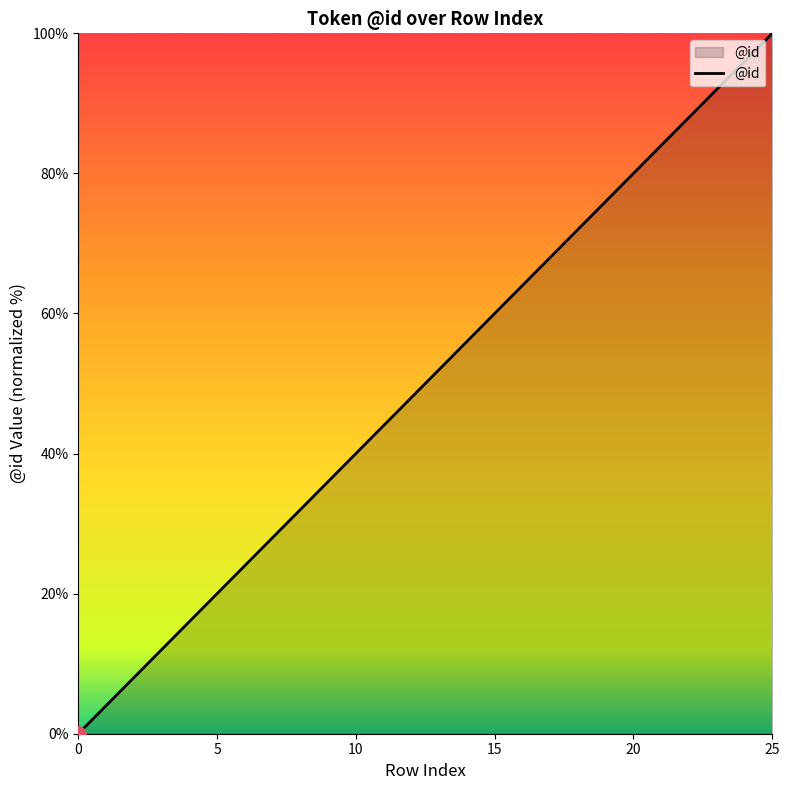

What is the maximum value shown in the chart?

100.0